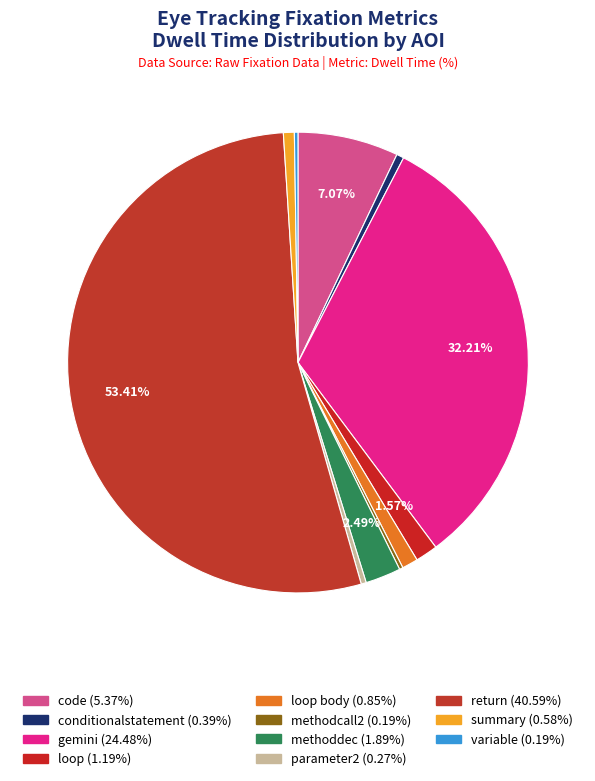

To the nearest percent, what is the difference between the largest and smallest slice percentages?

53%